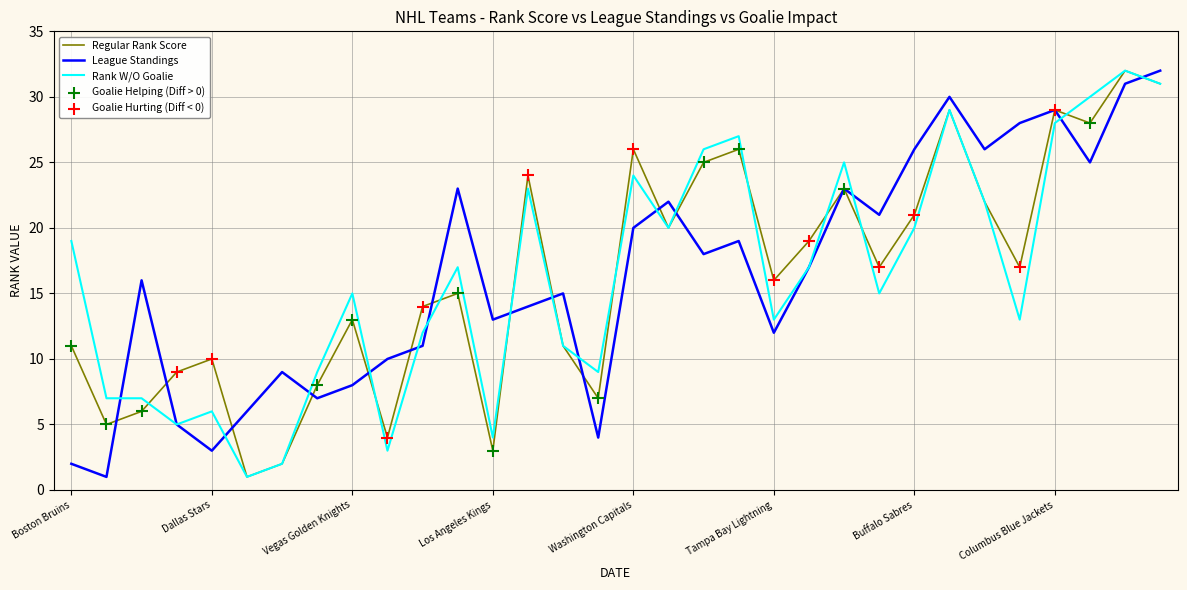

What is the maximum value shown in the chart?

32